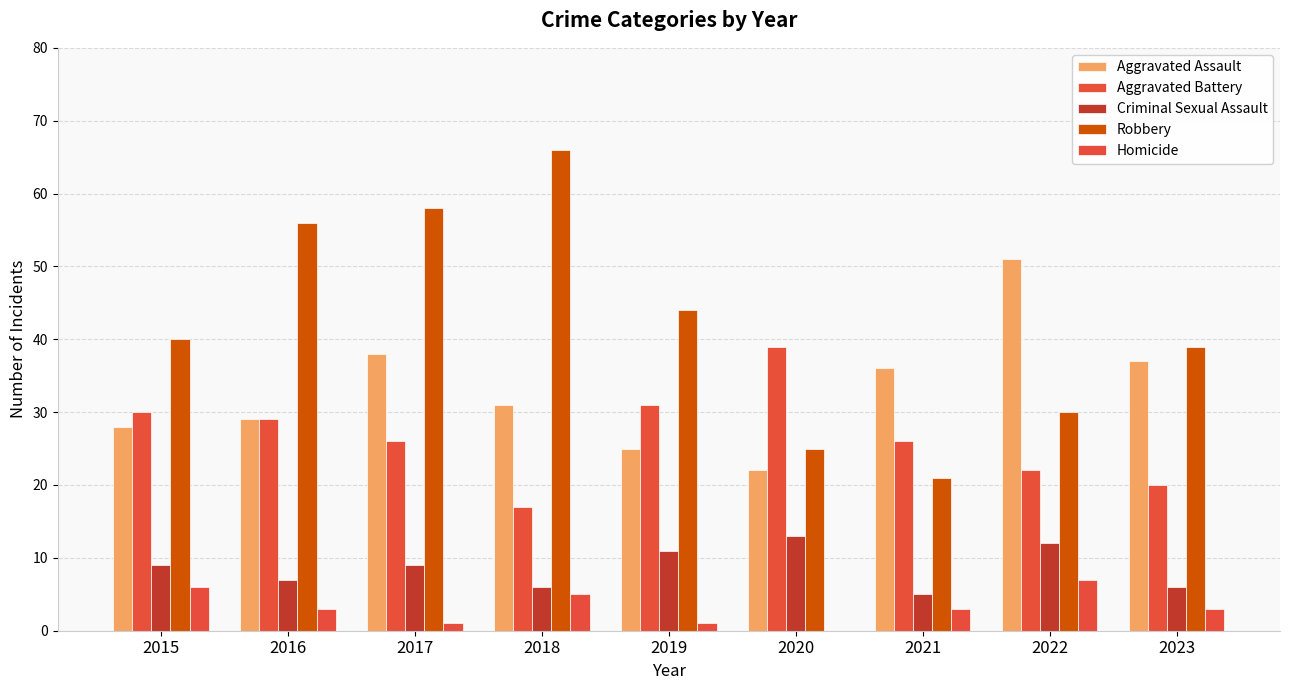

What are all the series names shown in the legend?

Aggravated Assault, Aggravated Battery, Criminal Sexual Assault, Robbery, Homicide